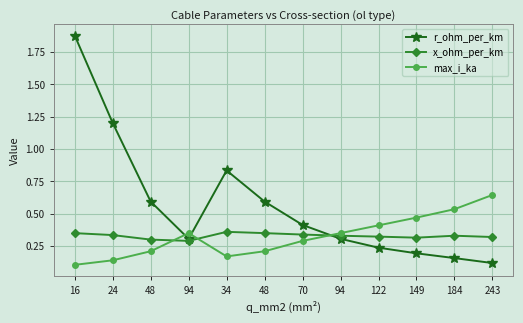

Where is the first local maximum for r_ohm_per_km?

34